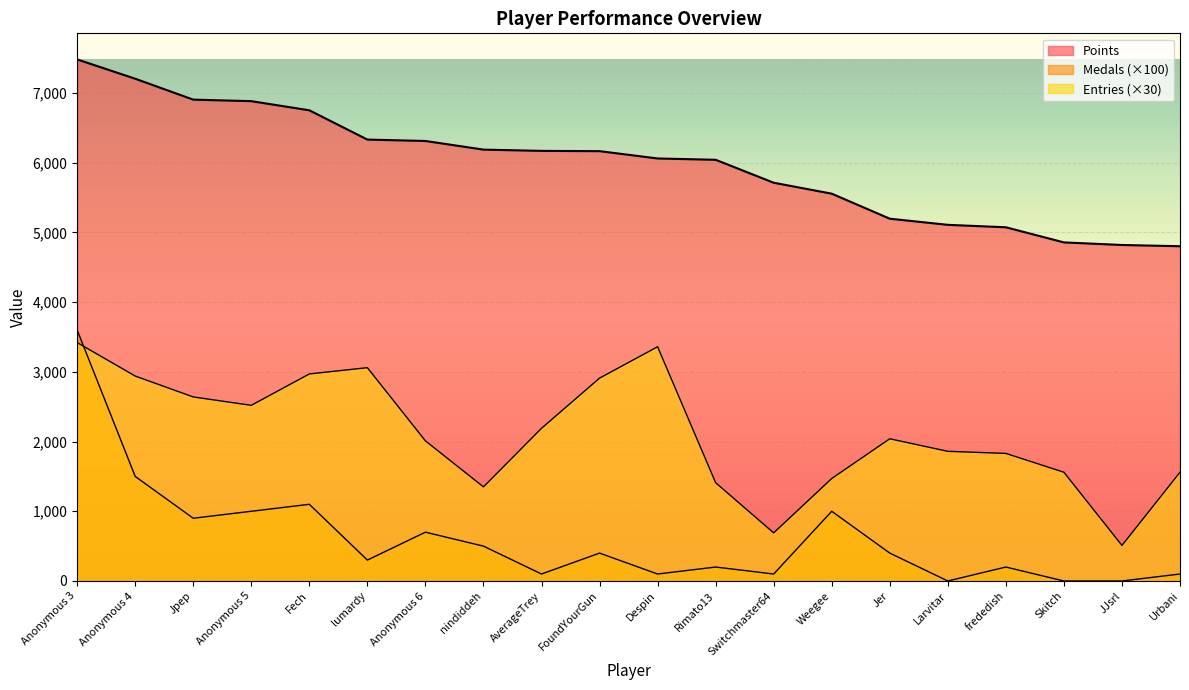

Reading right to left, transcribe all the data shown in this chart.

Points: Urbani=4802	JJsrl=4820	Skitch=4857	frededish=5074	Larvitar=5109	Jer=5197	Weegee=5556	Switchmaster64=5713	Rimato13=6042	Despin=6061	FoundYourGun=6166	AverageTrey=6170	nindiddeh=6188	Anonymous 6=6312	lumardy=6332	Fech=6752	Anonymous 5=6883	Jpep=6905	Anonymous 4=7205	Anonymous 3=7482
Medals: Urbani=100	JJsrl=0	Skitch=0	frededish=200	Larvitar=0	Jer=400	Weegee=1000	Switchmaster64=100	Rimato13=200	Despin=100	FoundYourGun=400	AverageTrey=100	nindiddeh=500	Anonymous 6=700	lumardy=300	Fech=1100	Anonymous 5=1000	Jpep=900	Anonymous 4=1500	Anonymous 3=3600
Entries: Urbani=1560	JJsrl=510	Skitch=1560	frededish=1830	Larvitar=1860	Jer=2040	Weegee=1470	Switchmaster64=690	Rimato13=1410	Despin=3360	FoundYourGun=2910	AverageTrey=2190	nindiddeh=1350	Anonymous 6=2010	lumardy=3060	Fech=2970	Anonymous 5=2520	Jpep=2640	Anonymous 4=2940	Anonymous 3=3420